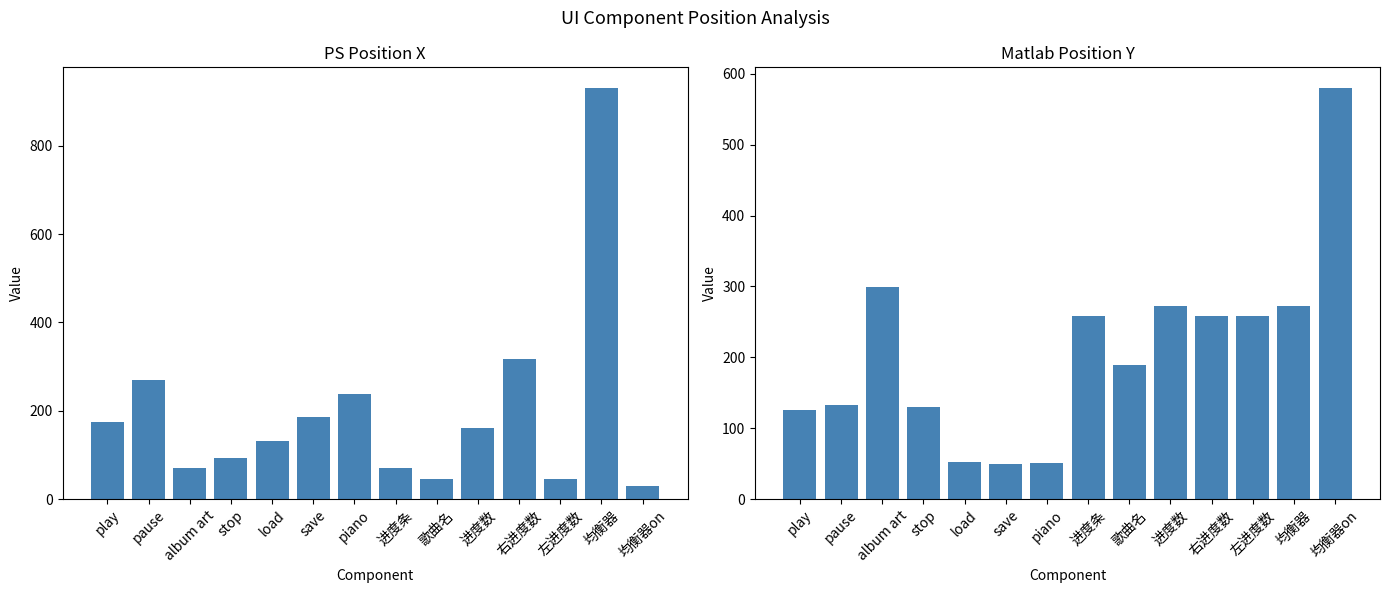

At which label is matlab_y closest to 315?

album art